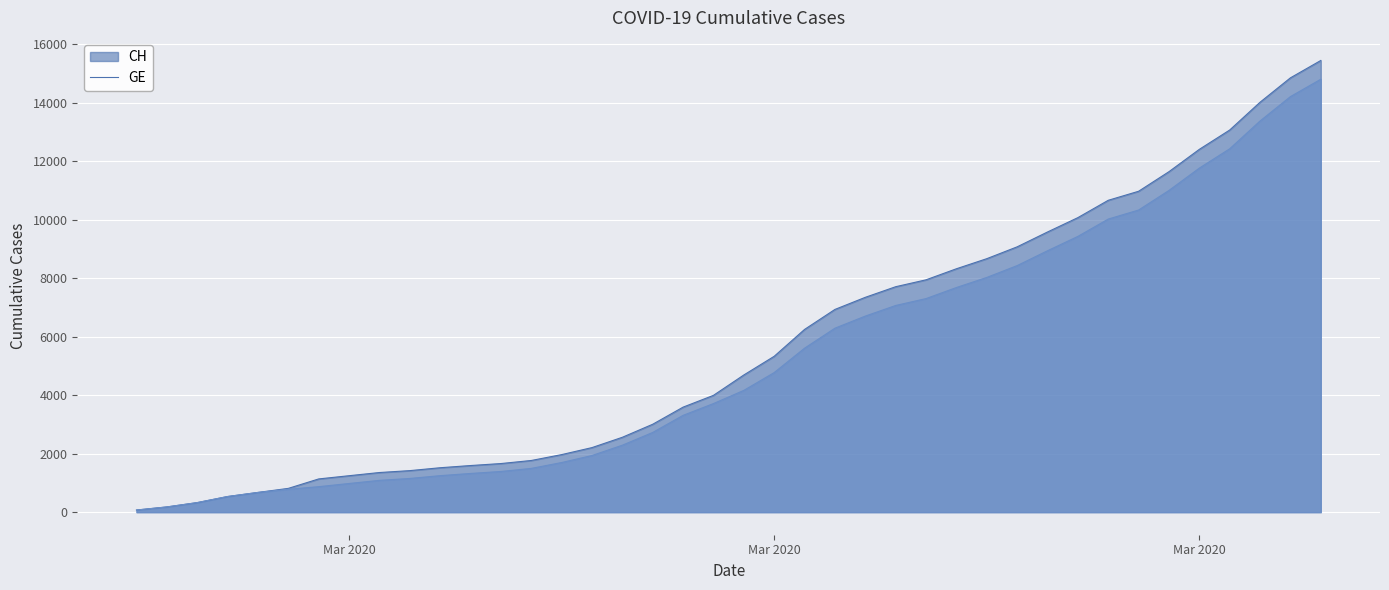

Which series has the largest total across all categories?

CH